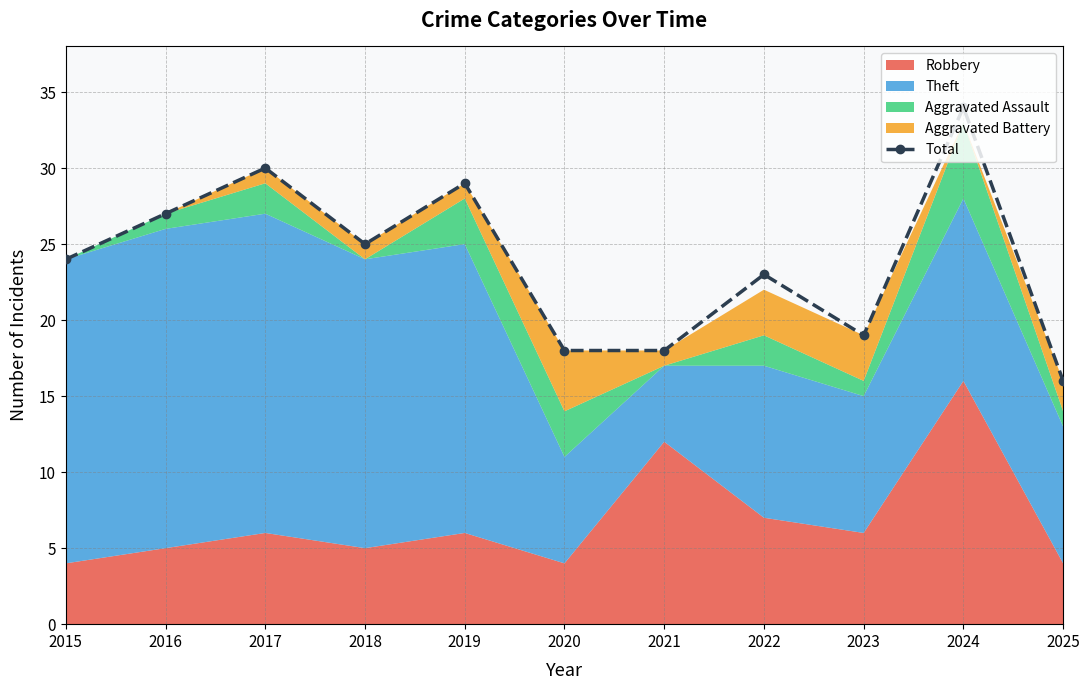

Which has a higher value, 2017 or 2019?

2017